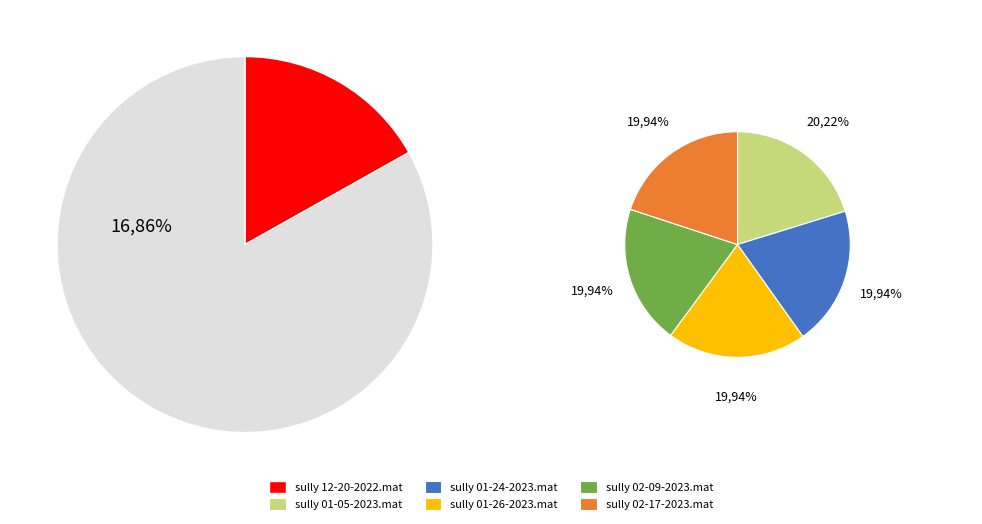

How many segments does this pie chart have?

6